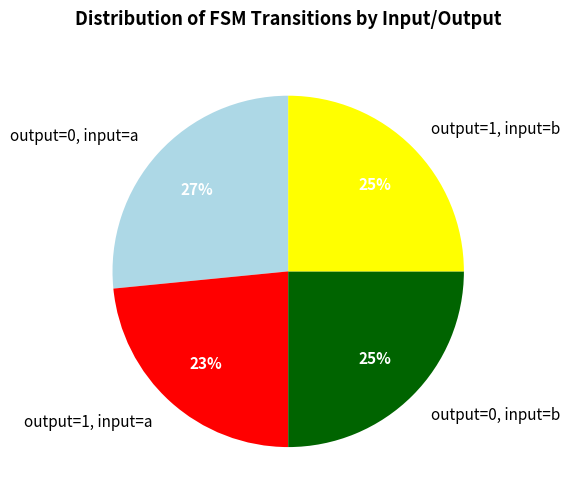

How many segments does this pie chart have?

4